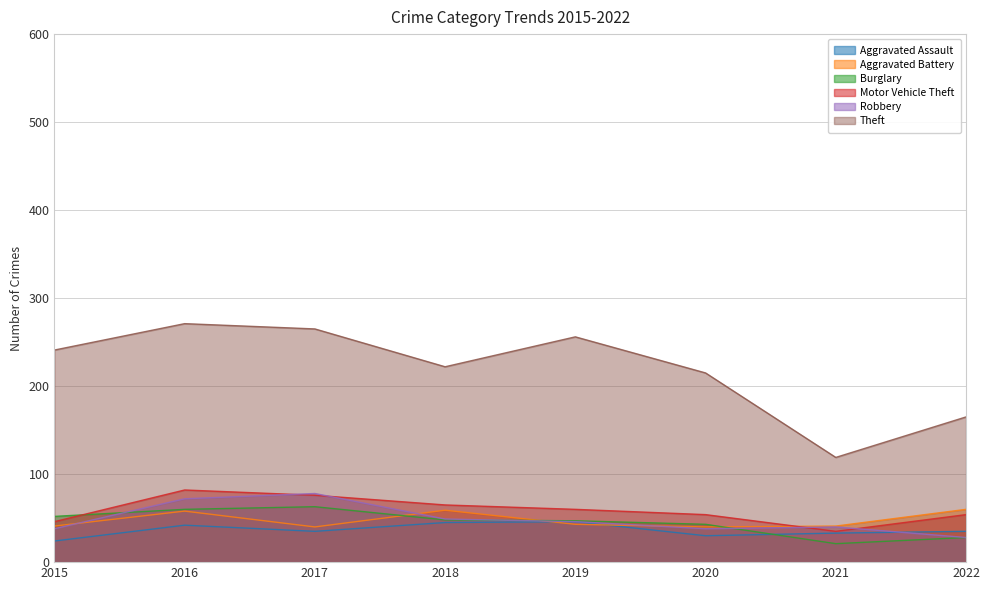

At which category is the sum across all series the highest?

2016